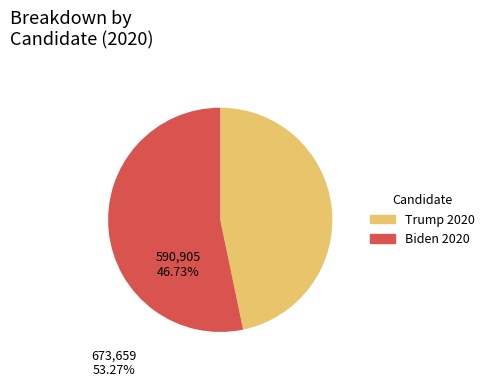

How many segments does this pie chart have?

2